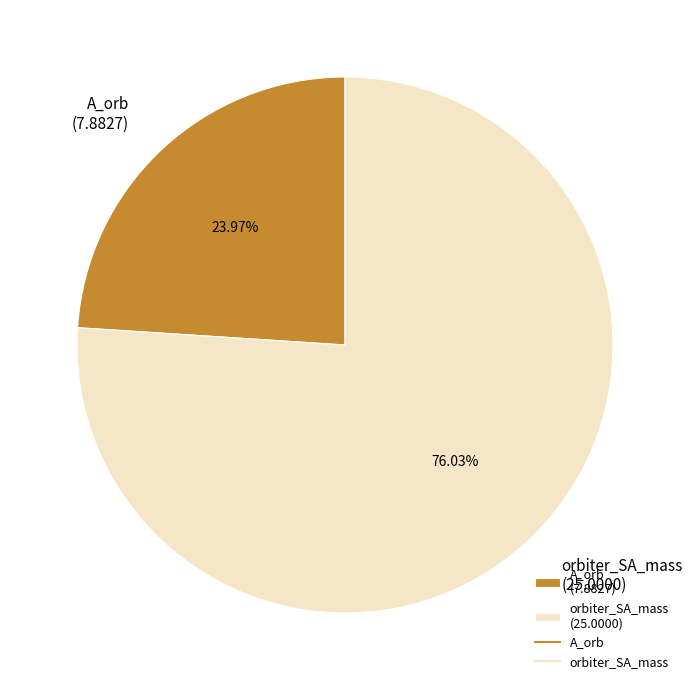

Count the number of slices in the pie.

2